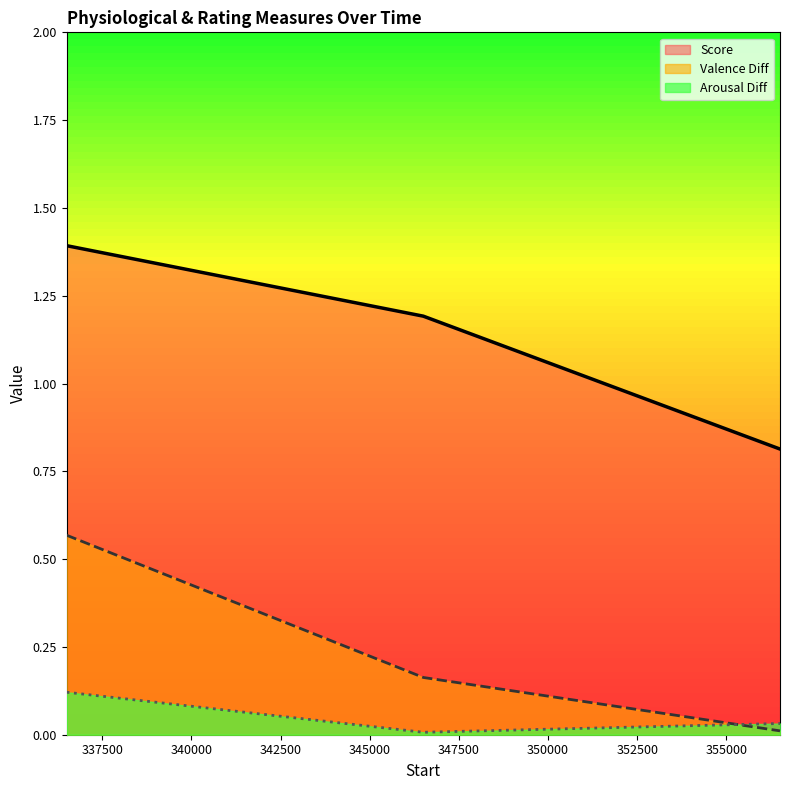

The value of Arousal Diff at 336501.01 is 0.0. True or false?

False